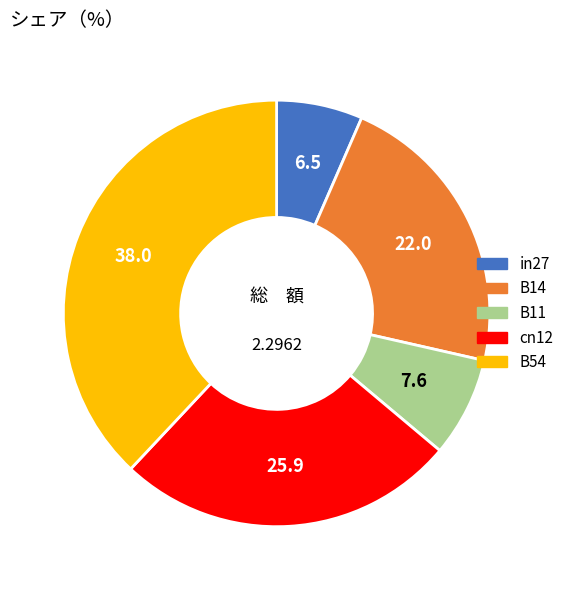

Rank the categories by value from highest to lowest.

B54, cn12, B14, B11, in27